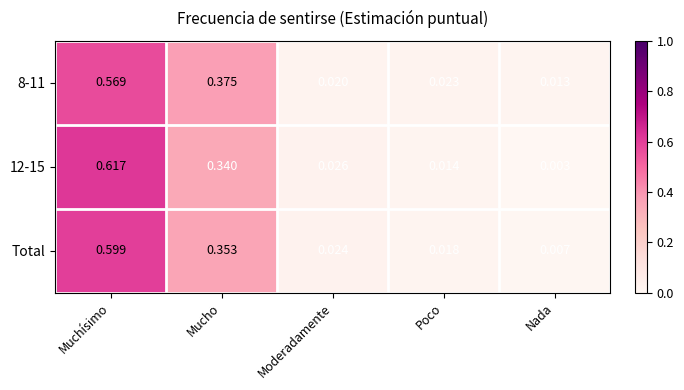

Between Moderadamente and Nada, which series saw the biggest shift?

12-15